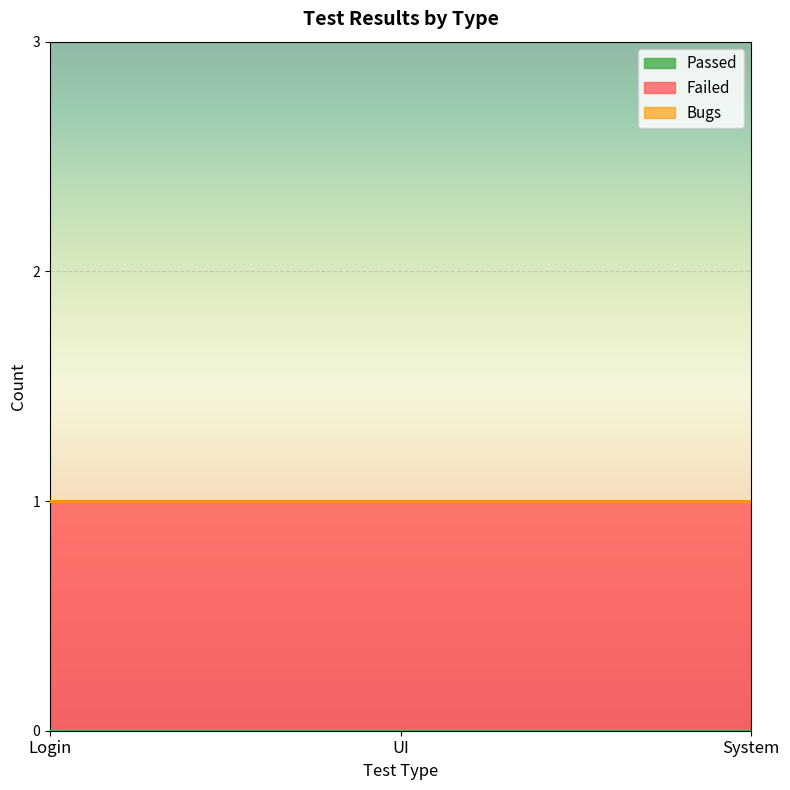

Which series has the largest total across all categories?

Failed